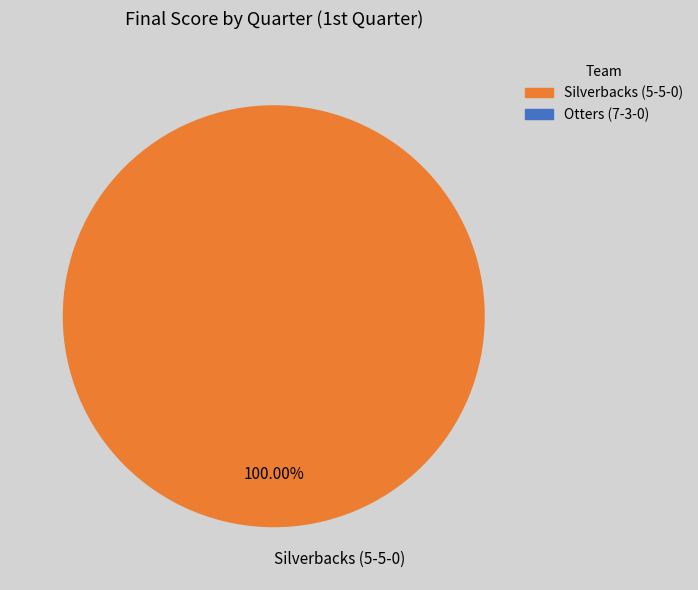

Rank the categories by value from lowest to highest.

Silverbacks (5-5-0)